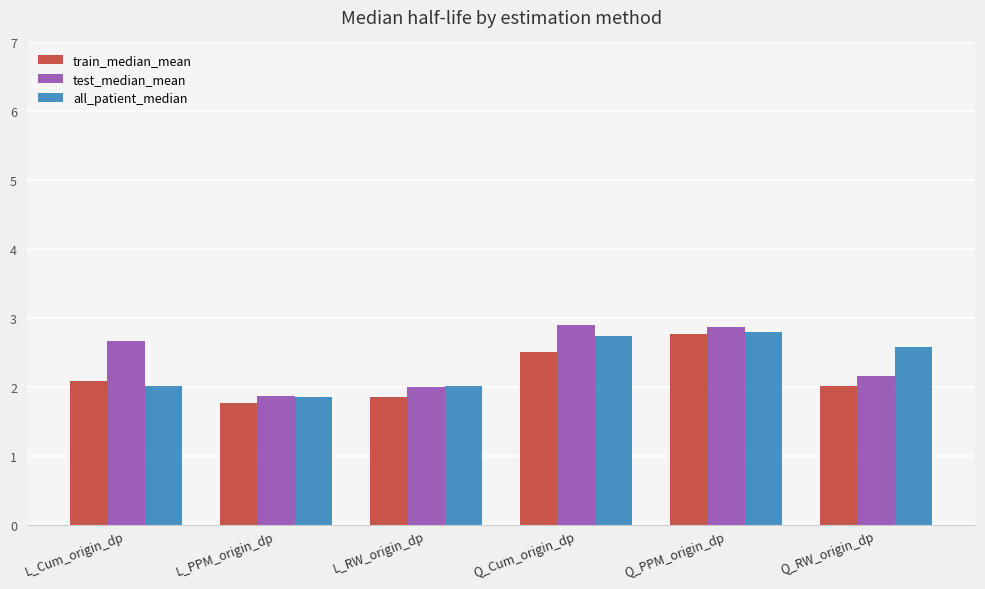

Read the train_median_mean value at Q_RW_origin_dp.

2.0